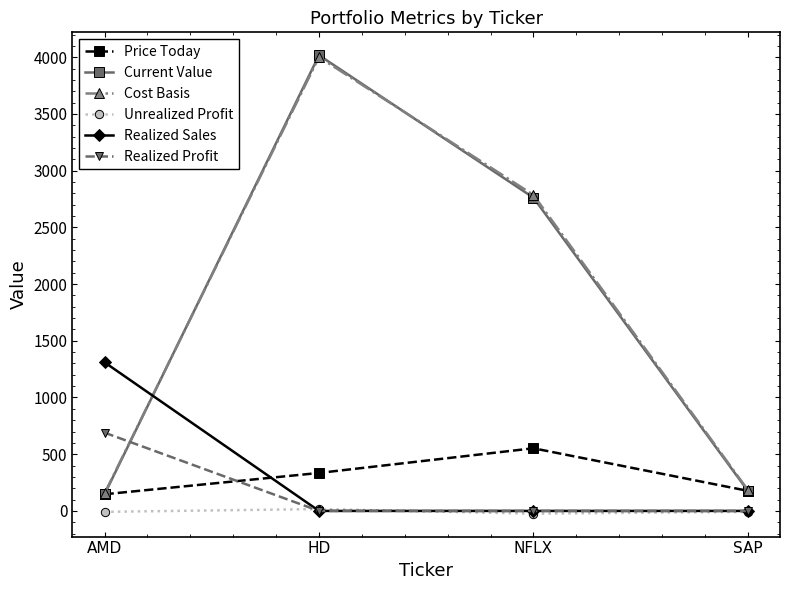

At which category is the sum across all series the highest?

HD